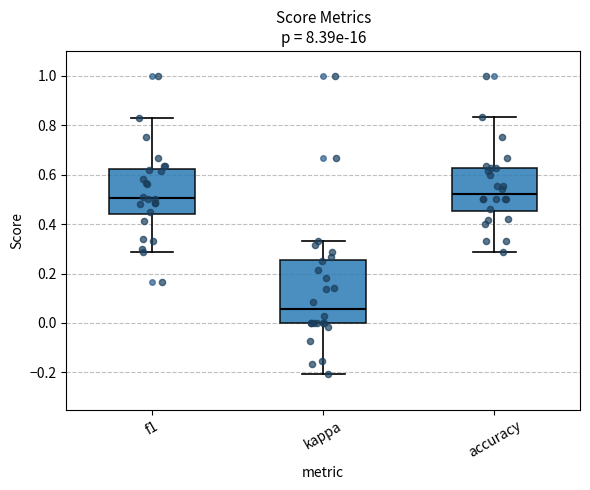

Where does the median line of the box for accuracy sit on the y-axis? The values are not printed on the chart, so give them approximately, as read against the axis.

0.52